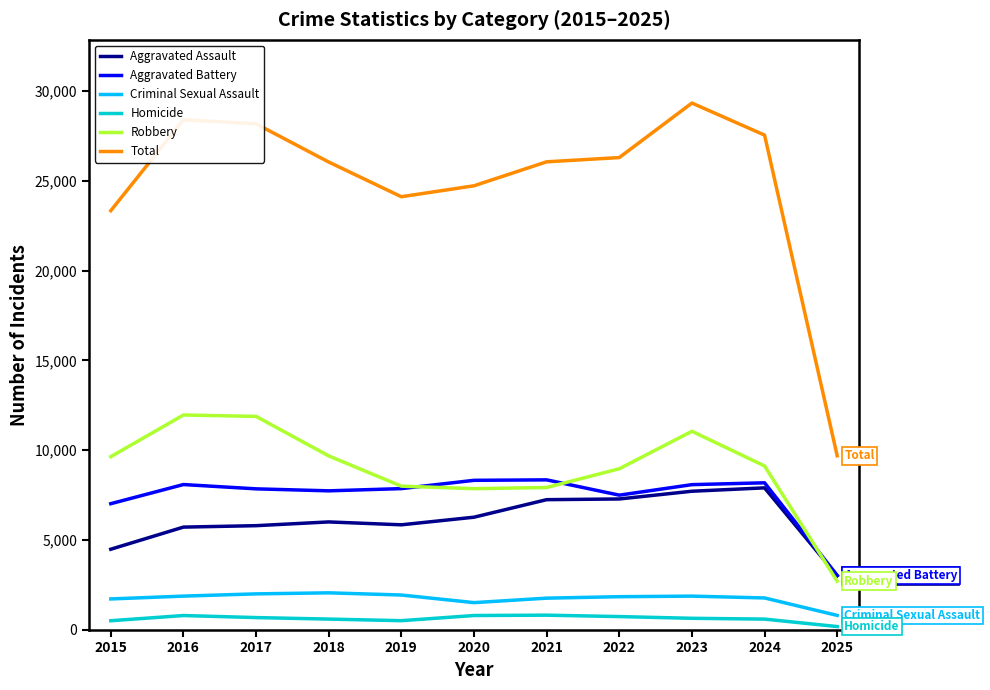

Which category has the lowest value in the Aggravated Battery series?

2025